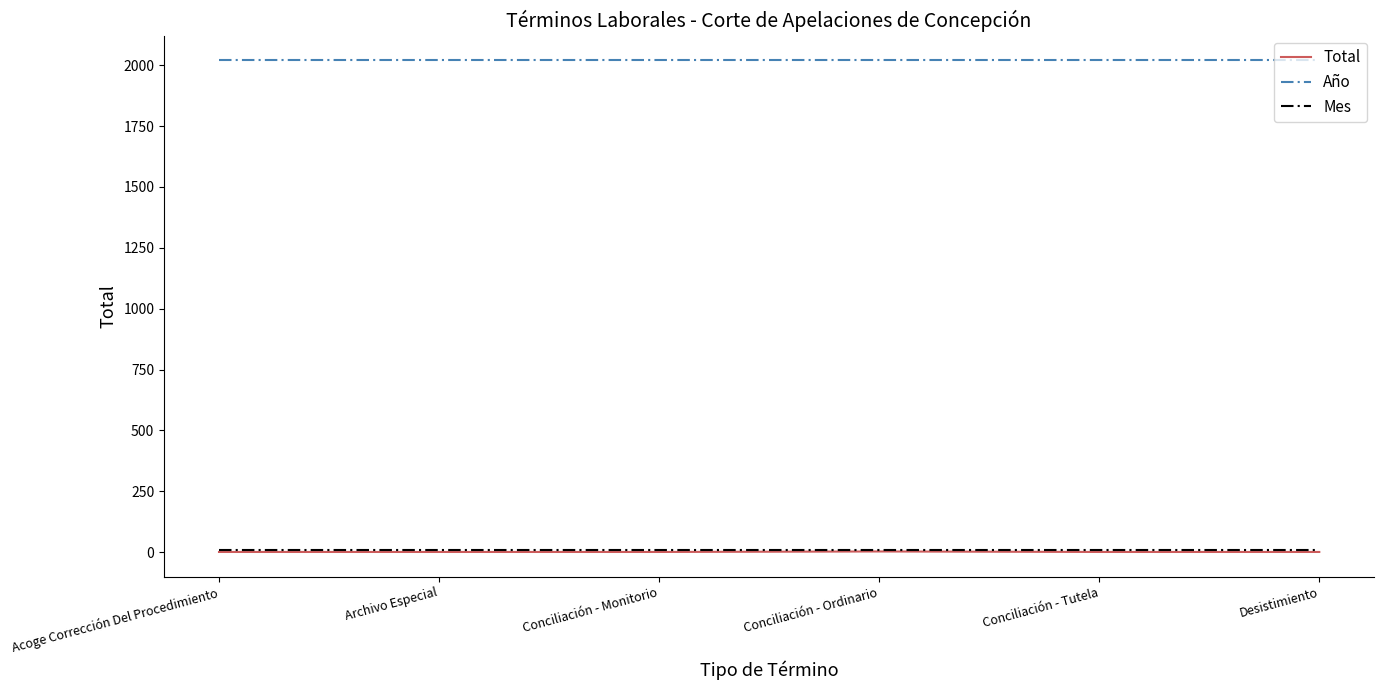

True or false: Mes has more than 2 points higher than both neighbors.

False